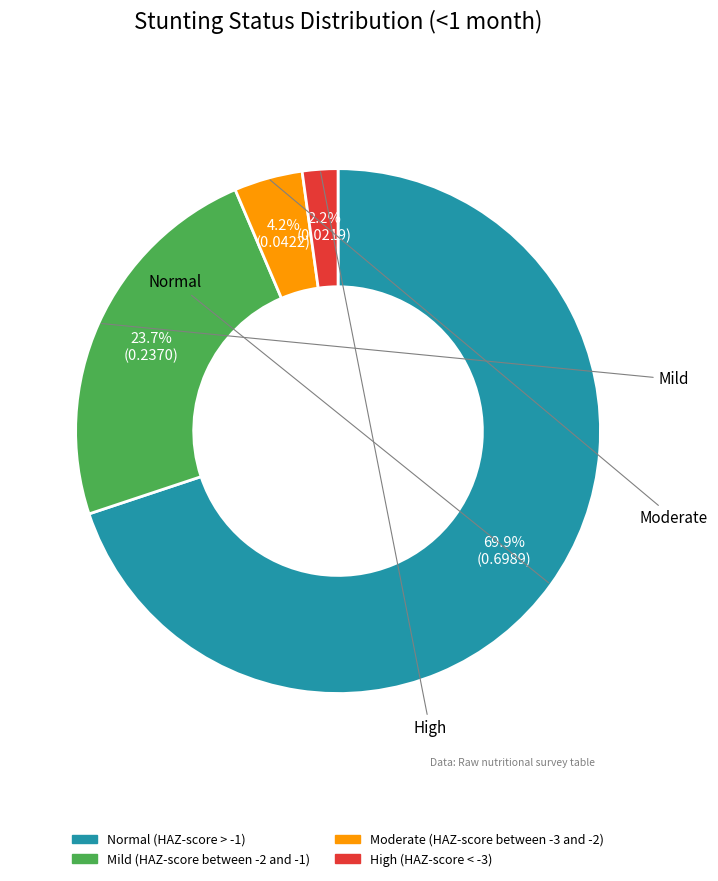

Which category accounts for the majority?

Normal (HAZ-score > -1)